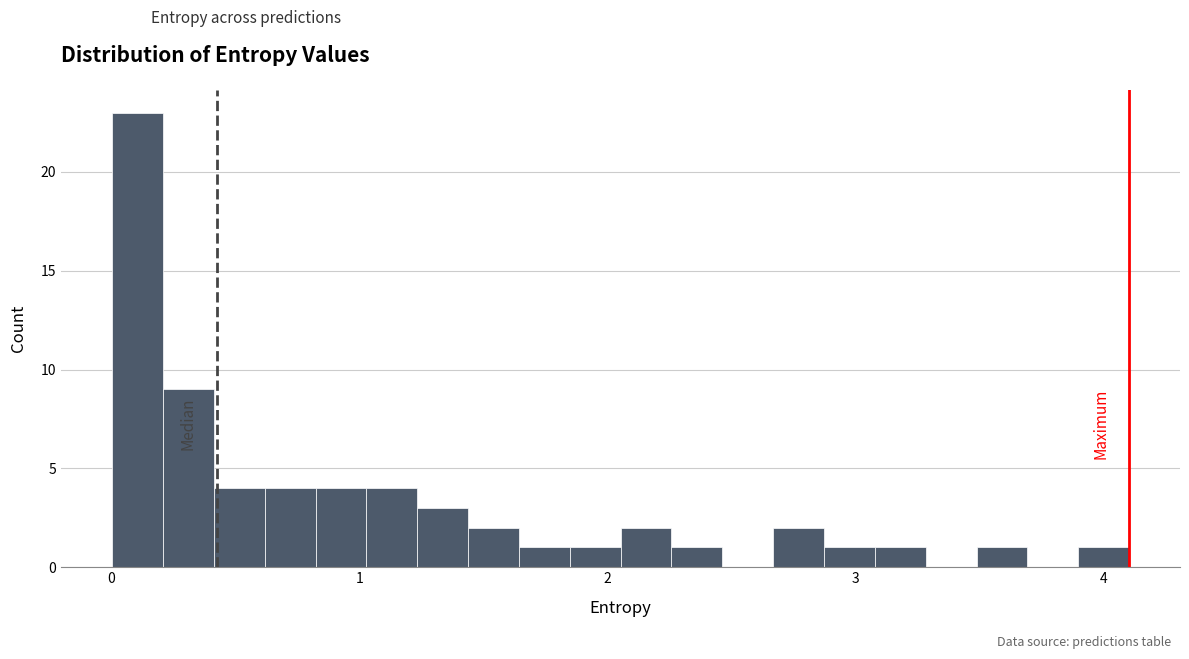

Around what value on the x-axis is the tallest bar? Give the approximate position of its centre, as read against the axis.

0.1